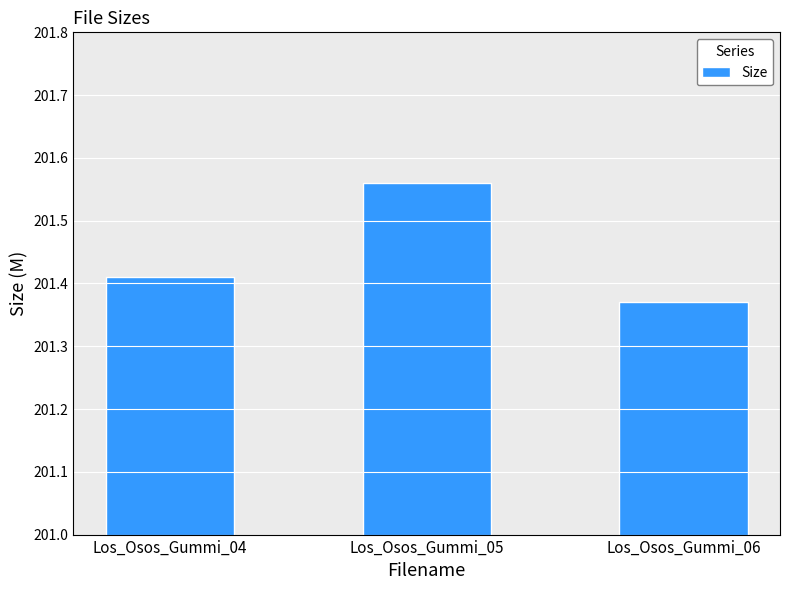

List the labels in order of value, largest first.

Los_Osos_Gummi_05, Los_Osos_Gummi_04, Los_Osos_Gummi_06